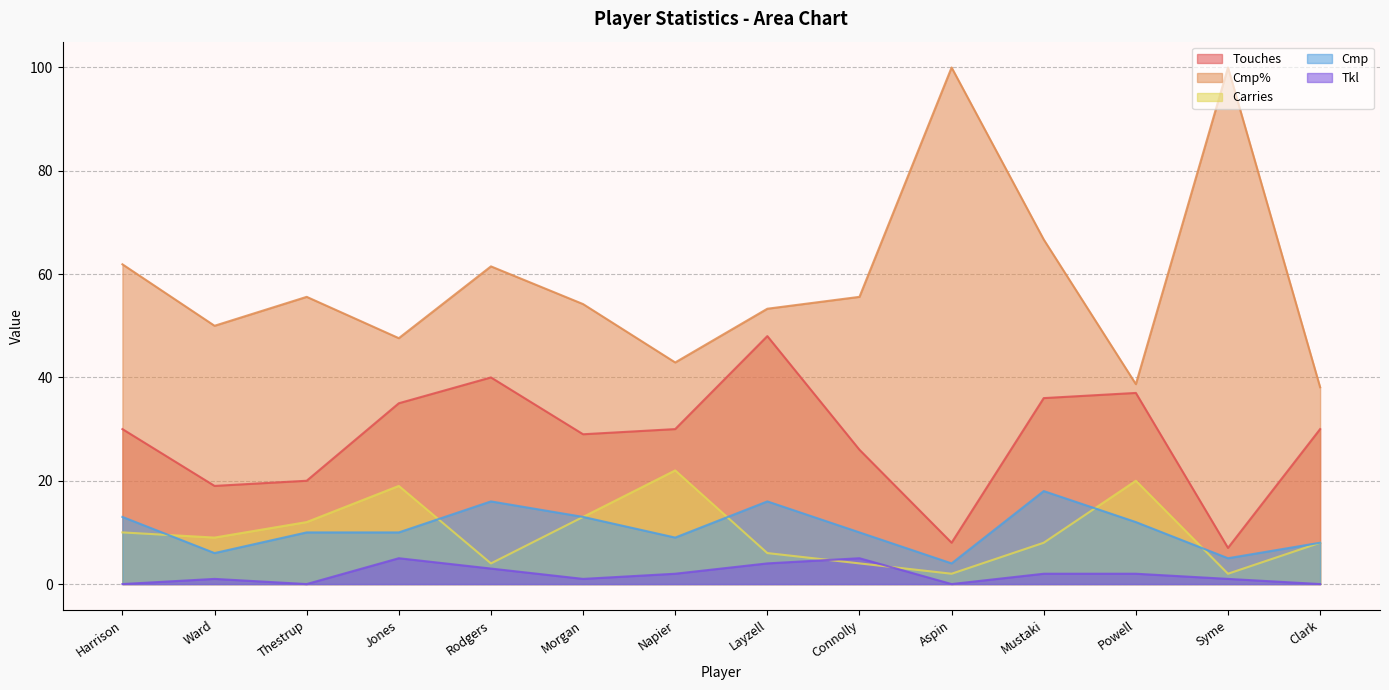

True or false: Cmp% and Carries cross at least once.

False